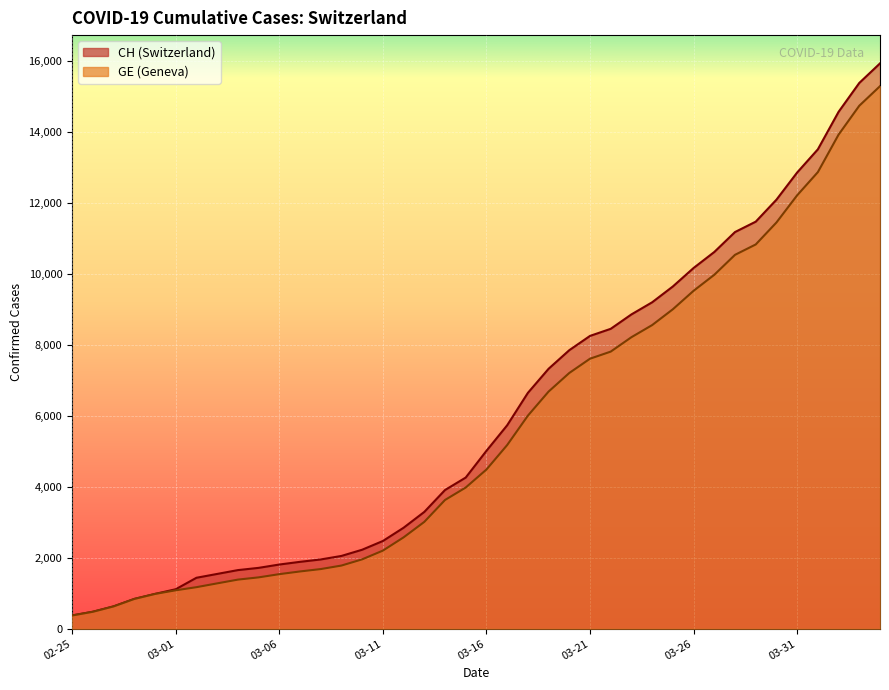

List the series in order of their overall mean, lowest first.

GE, CH